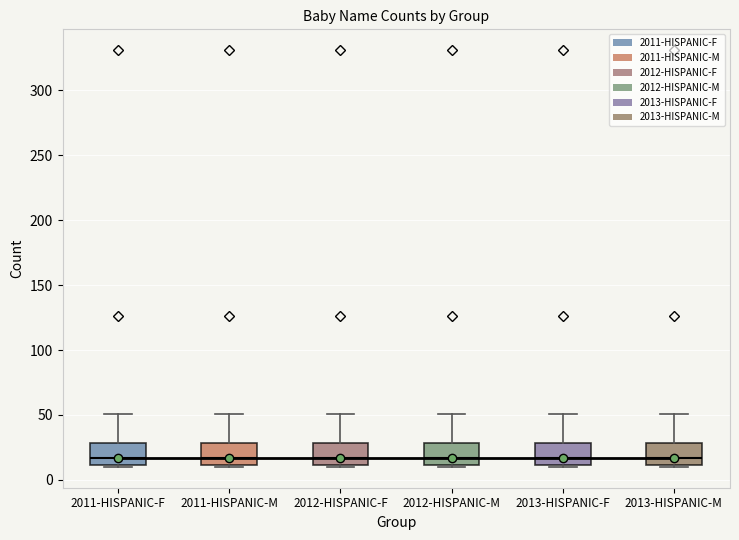

Reading left to right, read every box against the y-axis: the position of its median line, the range the box covers, and the ends of its whiskers. The values are not printed on the chart, so give them approximately, as read against the axis.

2011-HISPANIC-F: median 15, box 10 to 30, whiskers 10 (just below the box's lower edge) to 50
2011-HISPANIC-M: median 15, box 10 to 30, whiskers 10 (just below the box's lower edge) to 50
2012-HISPANIC-F: median 15, box 10 to 30, whiskers 10 (just below the box's lower edge) to 50
2012-HISPANIC-M: median 15, box 10 to 30, whiskers 10 (just below the box's lower edge) to 50
2013-HISPANIC-F: median 15, box 10 to 30, whiskers 10 (just below the box's lower edge) to 50
2013-HISPANIC-M: median 15, box 10 to 30, whiskers 10 (just below the box's lower edge) to 50